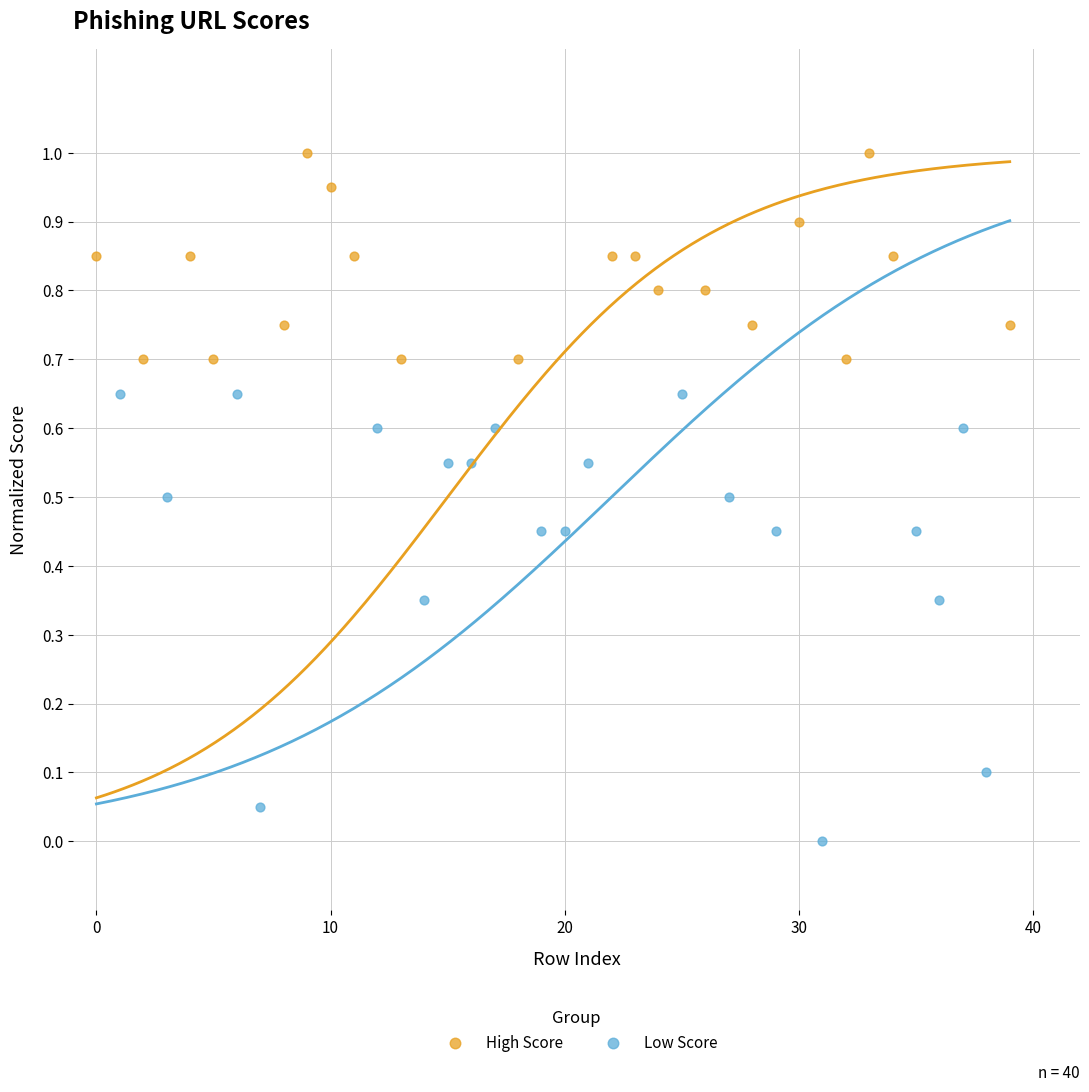

Which series has the largest Y range (max minus min)?

Low Score